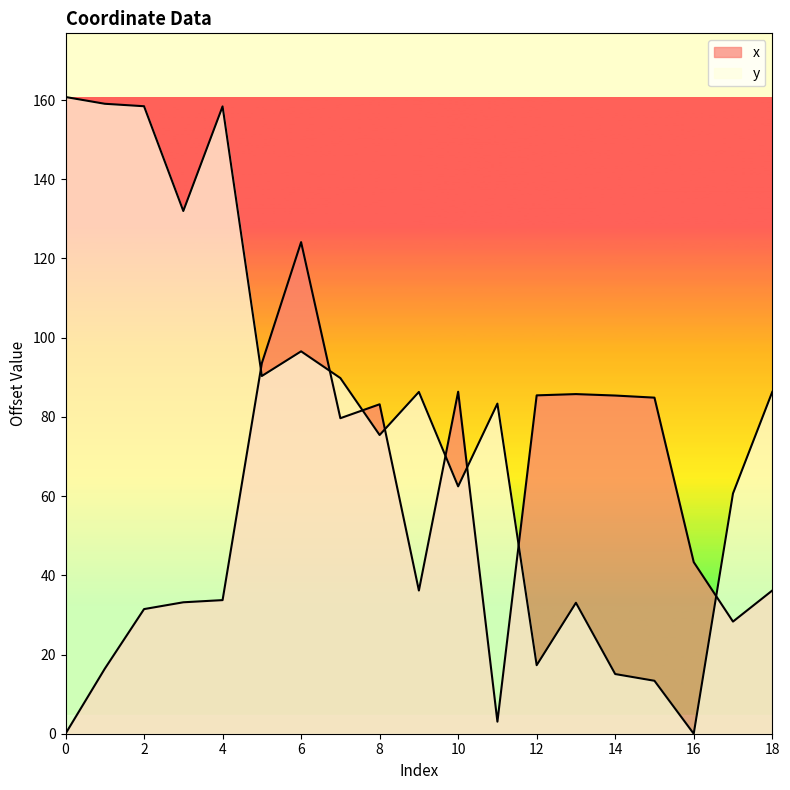

What is the sum of the x values at 4 and 9?

69.9